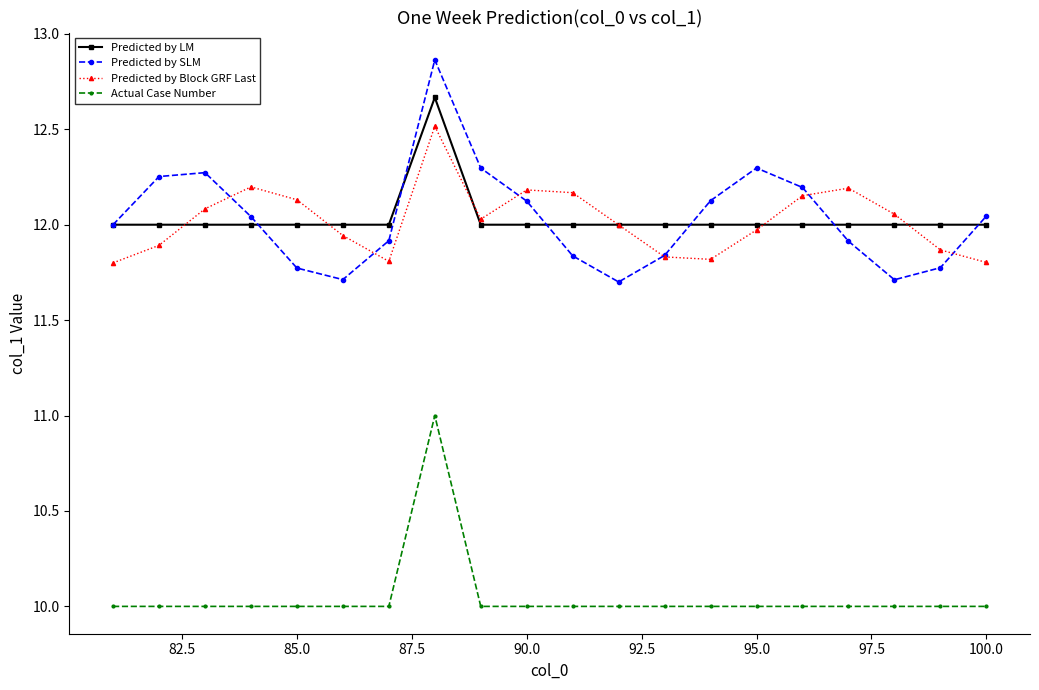

What is the difference between the second highest and minimum values in the Predicted by Block GRF Last series?

0.4